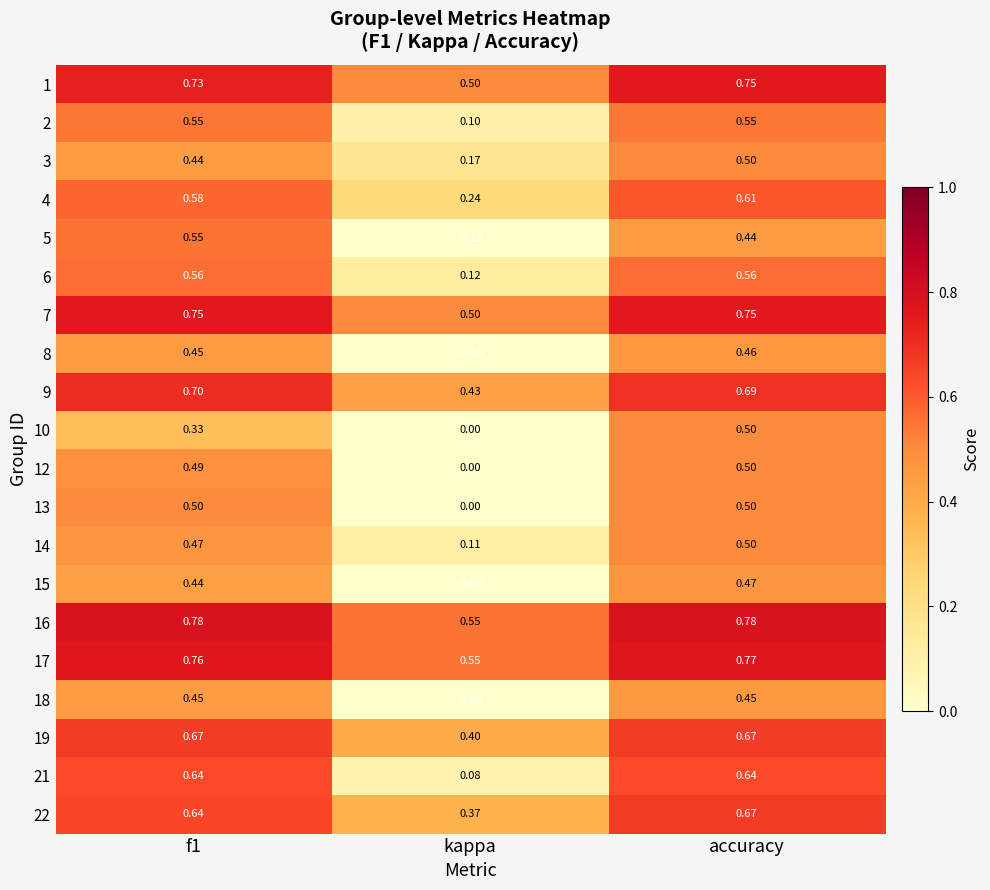

Which category has the lowest value in the 22 series?

kappa